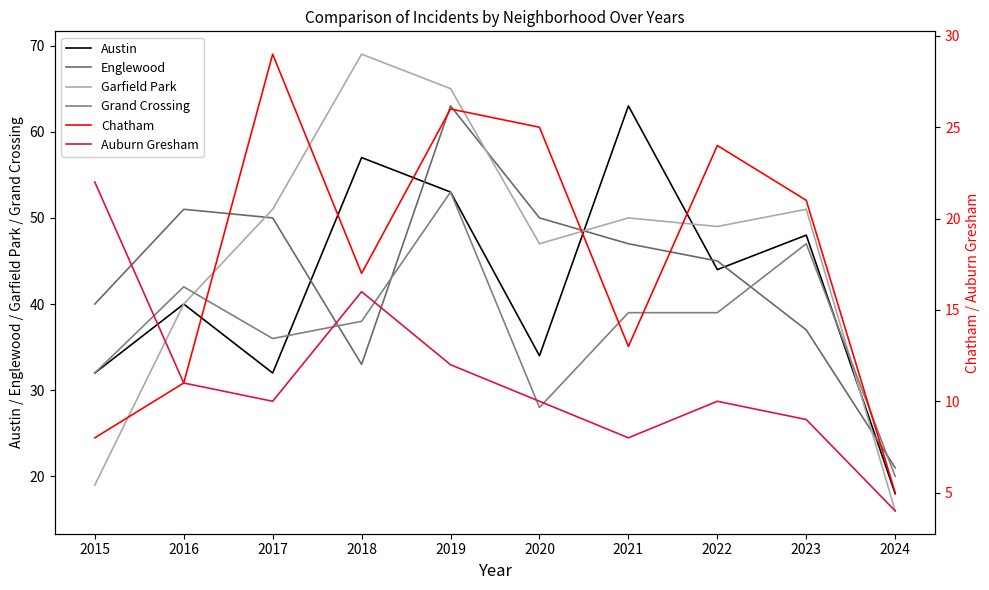

At which category does the chart reach its peak across all series?

2018